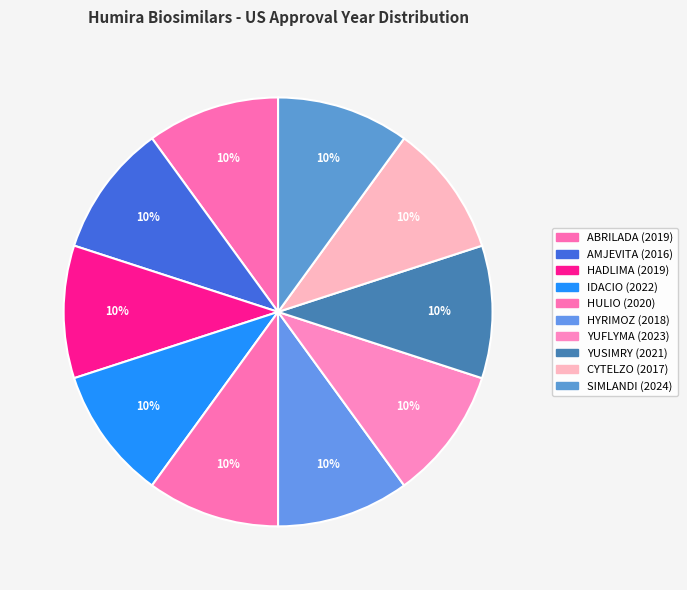

Which has a higher value, ABRILADA or HYRIMOZ?

ABRILADA